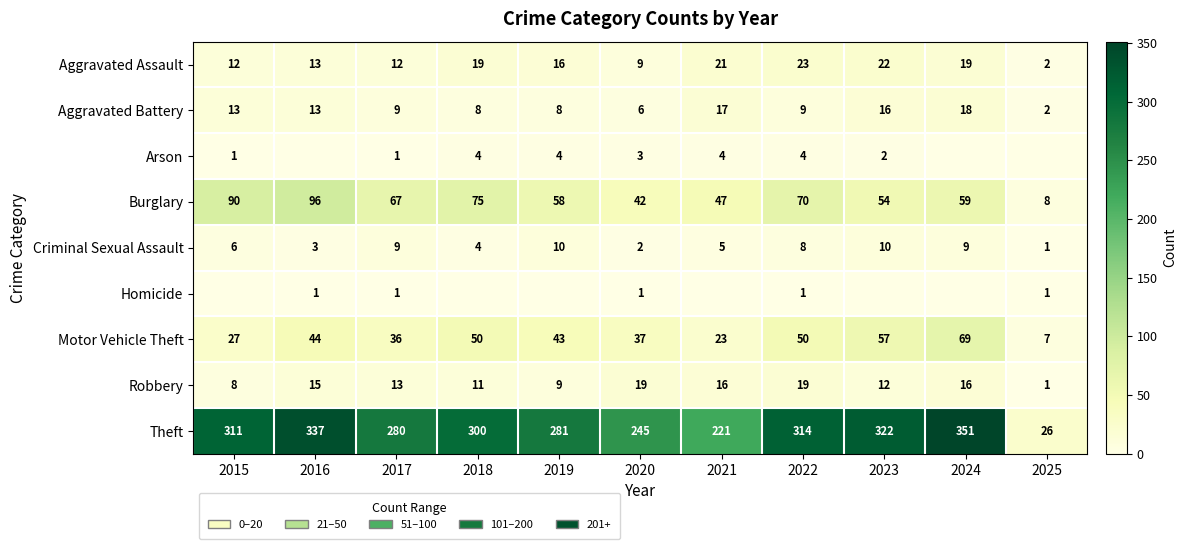

What is the difference between the second highest and second lowest values in the Motor Vehicle Theft series?

34